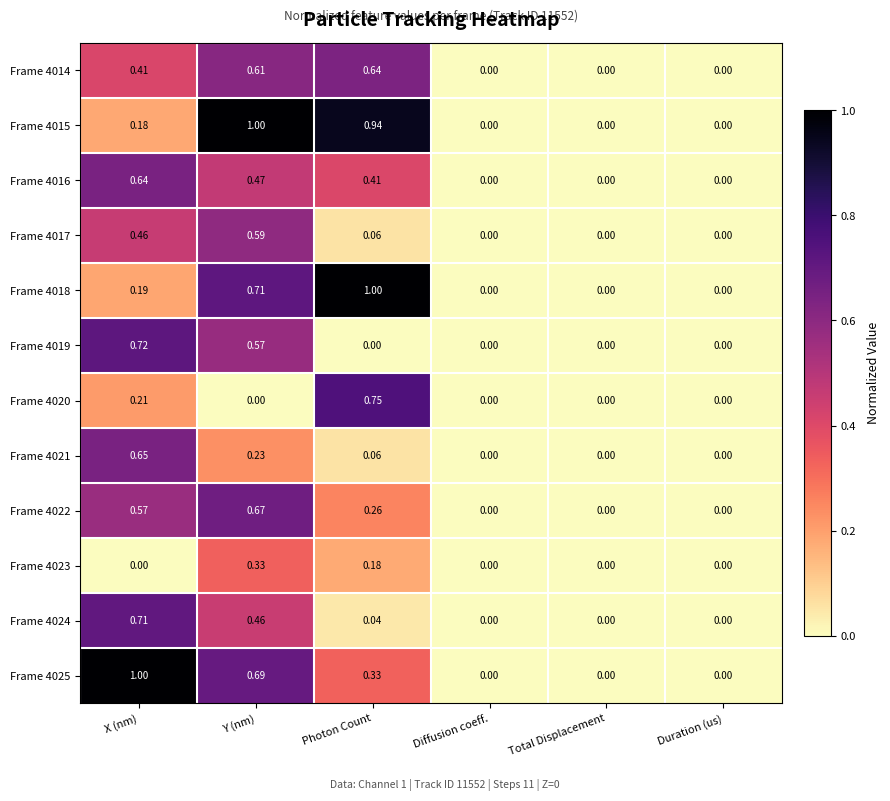

At which category is the sum across all series the highest?

Y (nm)